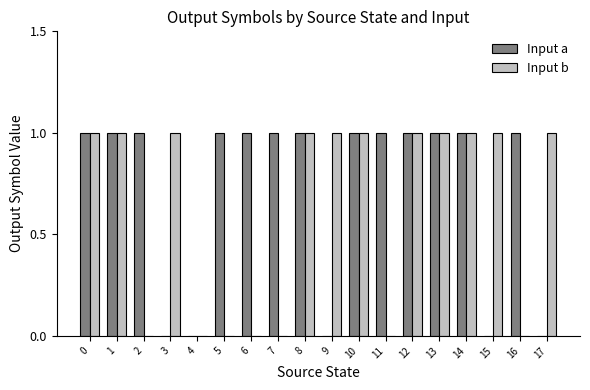

The value of Input a at 7 is 2. True or false?

False